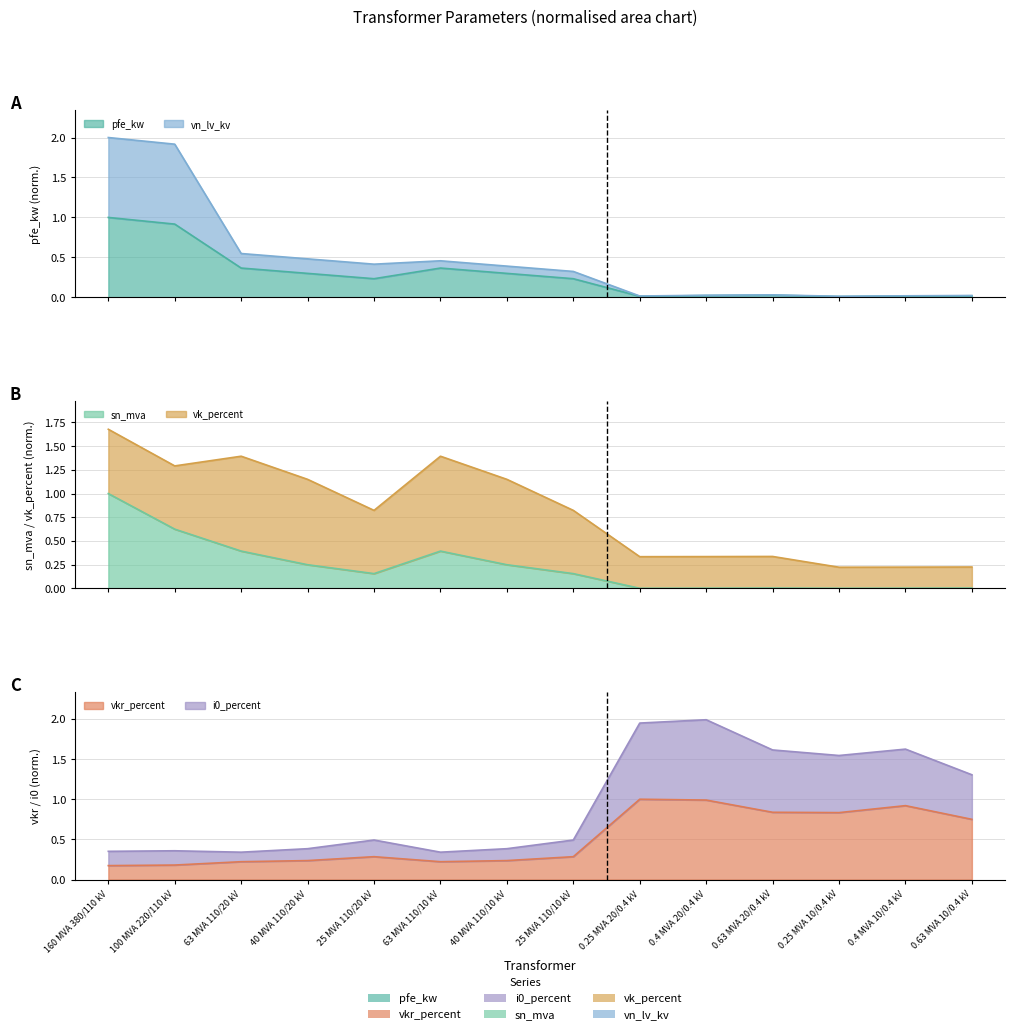

The pfe_kw series shows 0.0 at 0.4 MVA 20/0.4 kV. True or false?

False